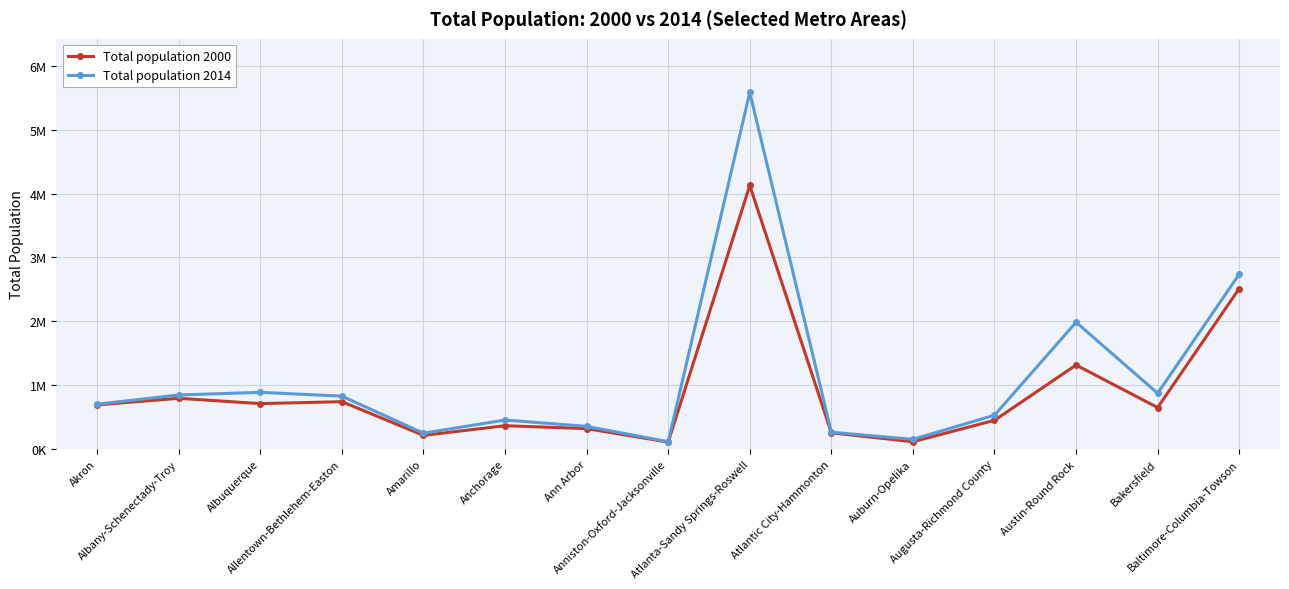

At which label does Total population 2014 reach its minimum?

Anniston-Oxford-Jacksonville